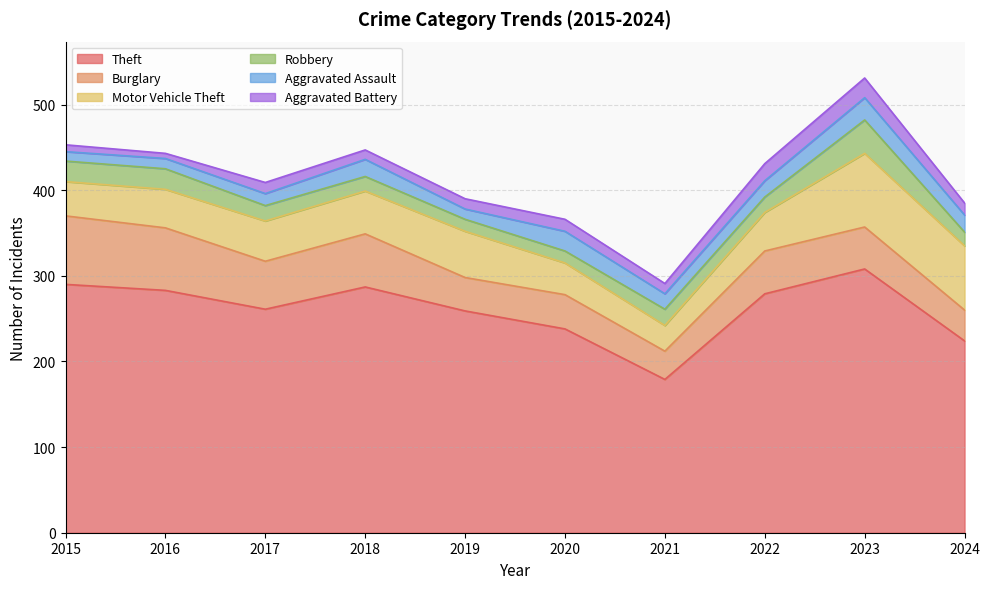

True or false: Theft and Aggravated Battery intersect in this chart.

False